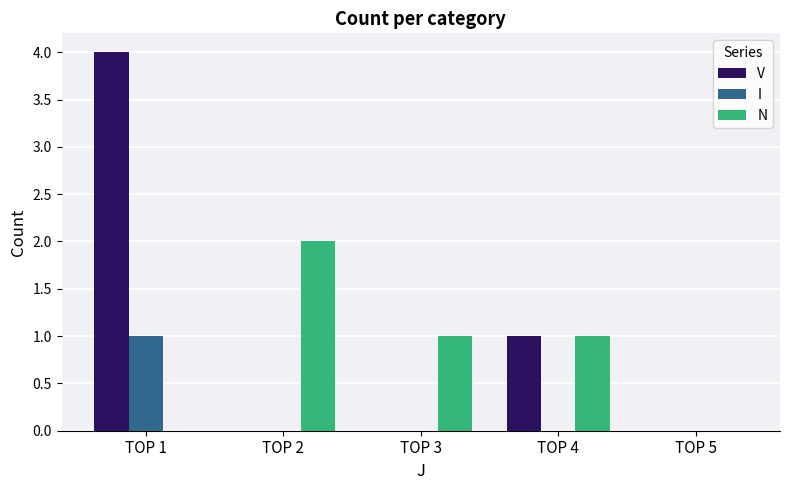

Is it true that V equals 0 at TOP 2?

True